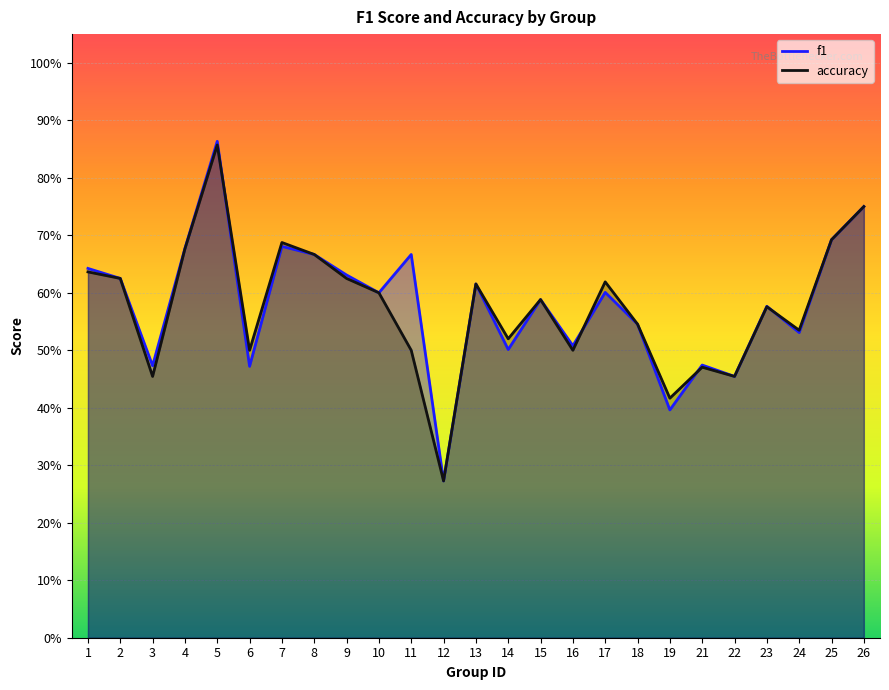

What is the highest value of the accuracy series?

0.9